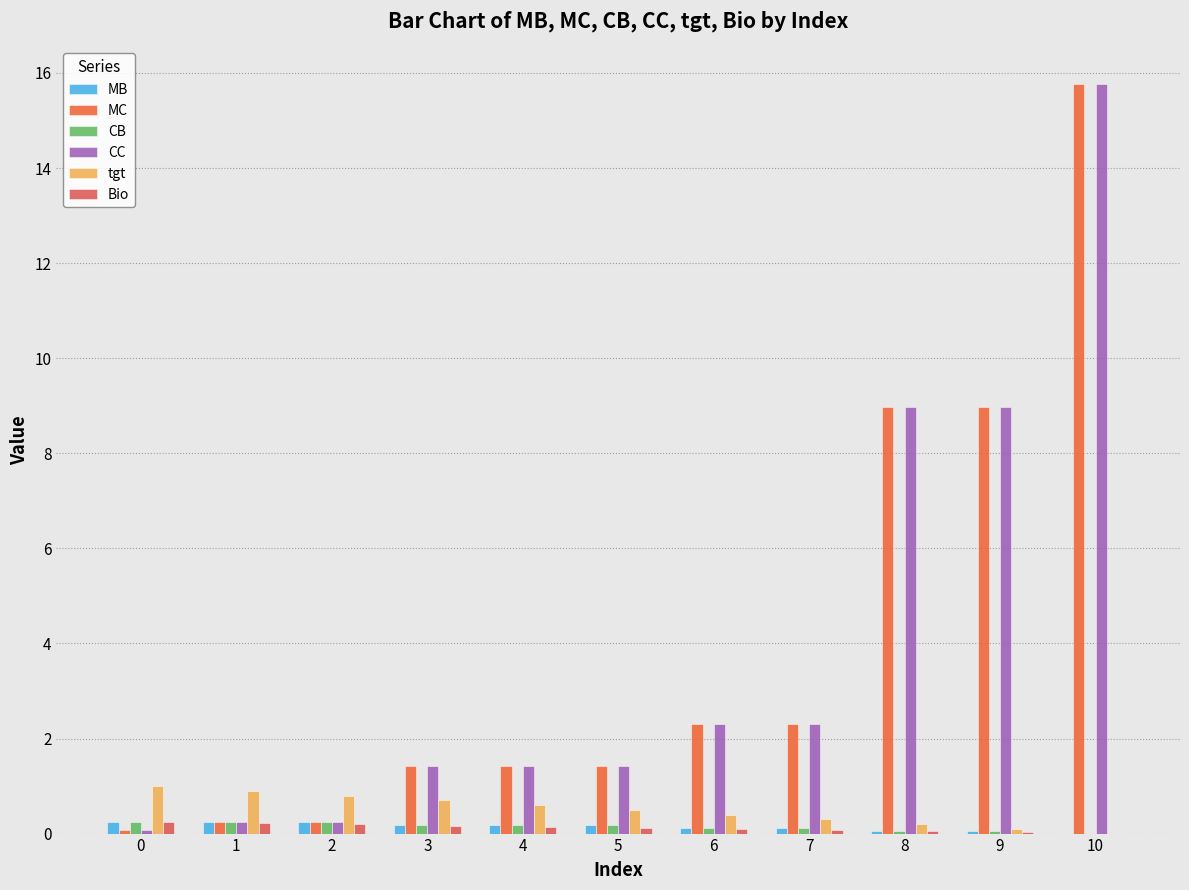

At which category is the sum across all series the highest?

10